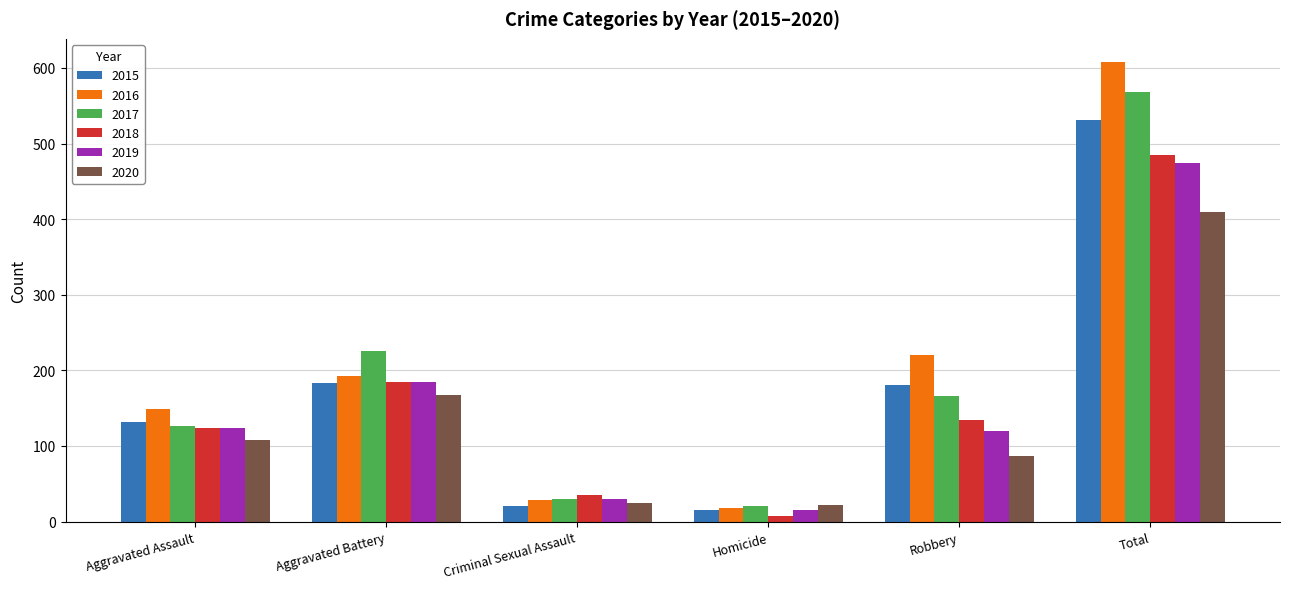

What is the label of the 2nd bar from the left?

Aggravated Battery